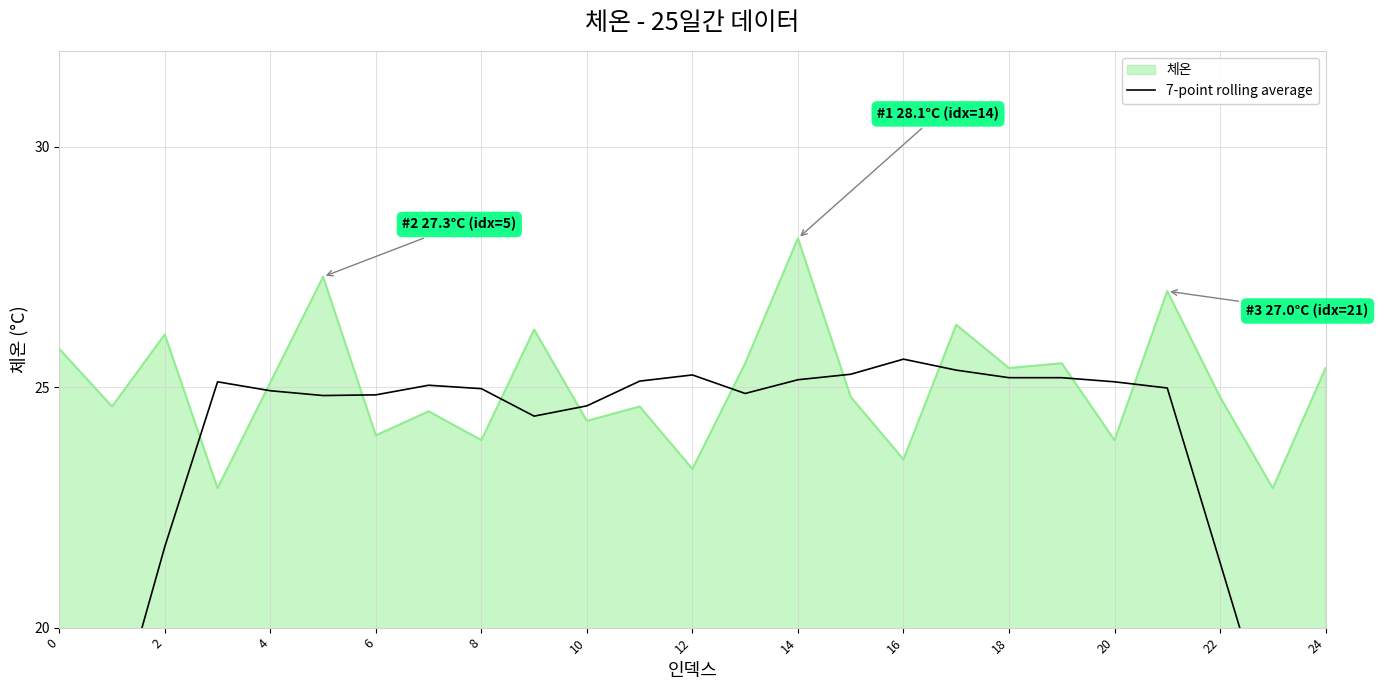

Count the number of values greater than 24.

19